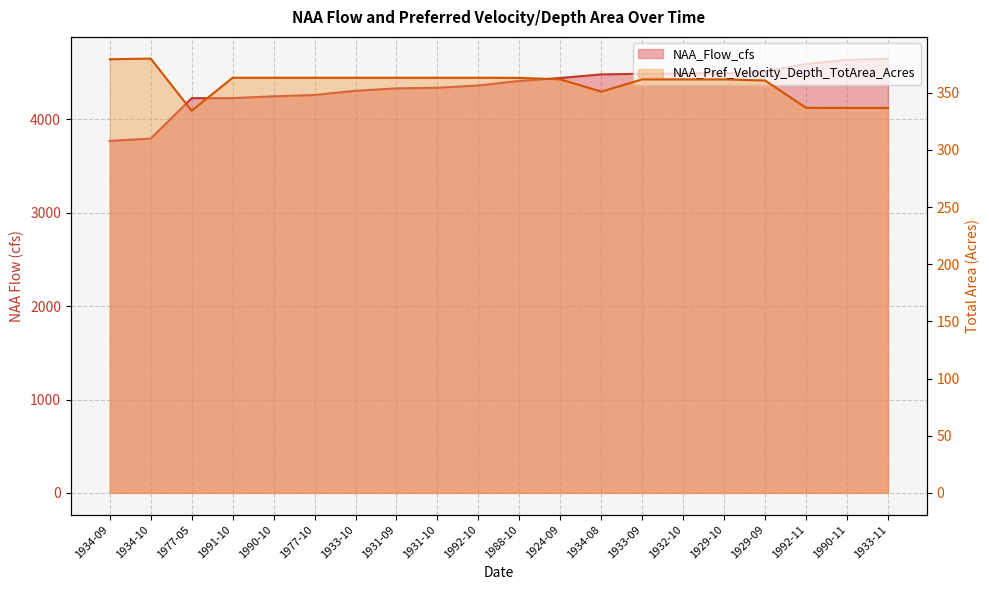

What is the sum of the NAA_Pref_Velocity_Depth_TotArea_Acres values at 1933-11 and 1977-10?

700.0